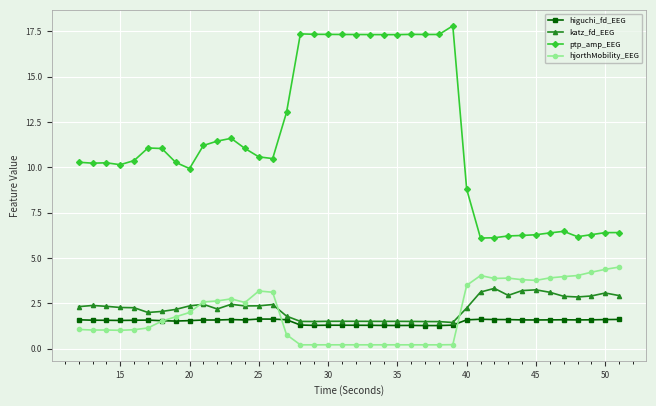

Which series has the widest spread of values?

ptp_amp_EEG